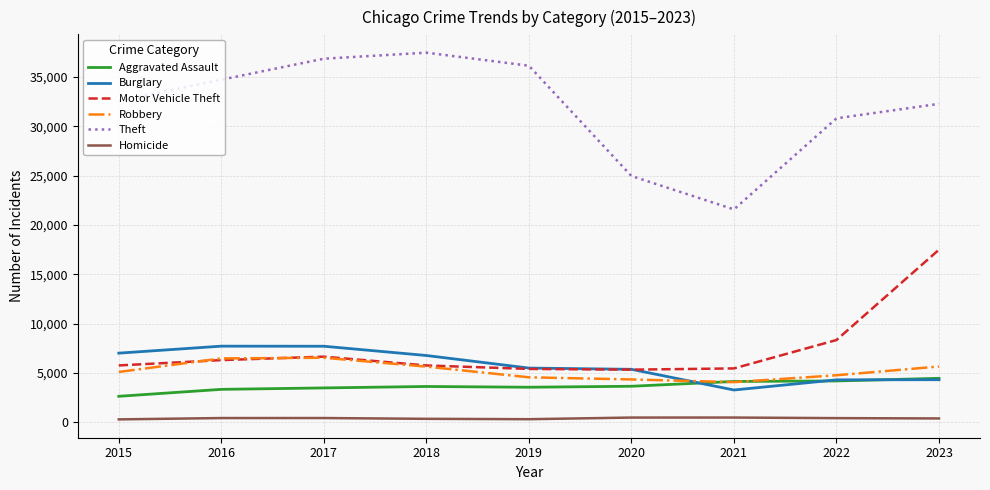

True or false: Motor Vehicle Theft and Burglary intersect in this chart.

True